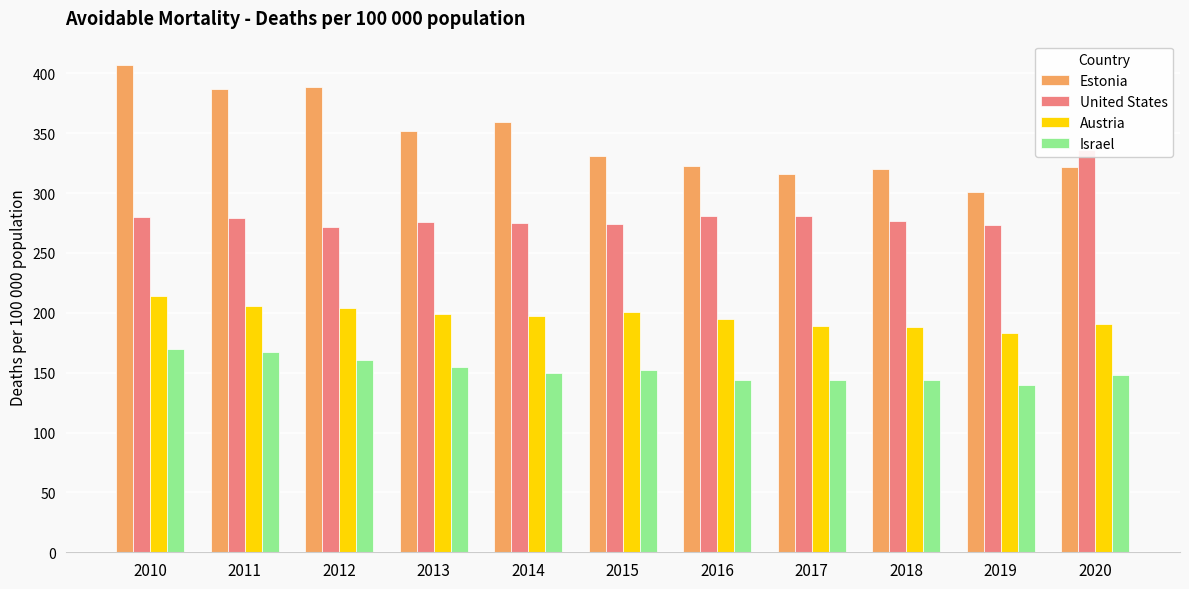

Which has a higher value, 2012 or 2013?

2012